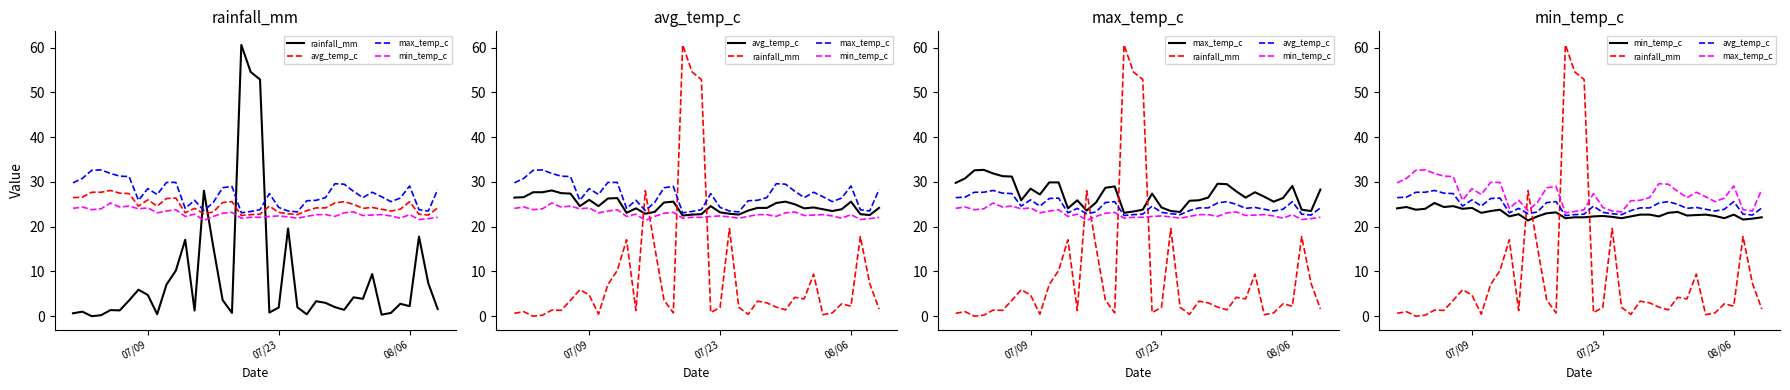

Reading right to left, list all the values displayed in this chart.

rainfall_mm: 1.6	7.3	17.8	2.2	2.8	0.7	0.3	9.4	3.9	4.2	1.4	2.0	3.0	3.4	0.4	2.0	19.6	1.9	0.8	52.9	54.6	60.6	0.7	3.6	15.5	28.0	1.3	17.1	10.2	7.1	0.5	4.7	5.9	3.5	1.3	1.4	0.2	0.0	1.0	0.7
avg_temp_c: 24.2	22.6	22.8	25.6	23.9	23.5	23.9	24.3	24.1	25.0	25.6	25.3	24.2	24.2	23.6	22.7	22.9	23.2	24.6	22.8	22.7	22.5	25.6	25.4	23.3	22.9	24.1	23.1	26.4	26.3	24.6	26.0	24.6	27.4	27.5	28.1	27.7	27.7	26.6	26.5
max_temp_c: 28.3	23.5	23.8	29.1	26.4	25.6	26.7	27.7	26.5	27.9	29.5	29.6	26.5	25.9	25.8	23.3	23.5	24.3	27.4	23.8	23.4	23.1	29.0	28.7	25.4	23.6	25.9	24.1	29.9	29.9	27.2	28.5	25.9	31.2	31.3	31.9	32.7	32.6	30.8	29.8
min_temp_c: 22.1	21.8	21.6	22.7	21.9	22.4	22.7	22.6	22.5	23.3	23.1	22.3	22.7	22.7	22.3	21.9	22.2	22.4	22.3	22.1	22.1	21.9	23.2	23.0	22.3	21.4	22.8	22.3	23.8	23.5	23.1	24.2	24.0	24.6	24.4	25.3	24.0	23.8	24.4	24.1